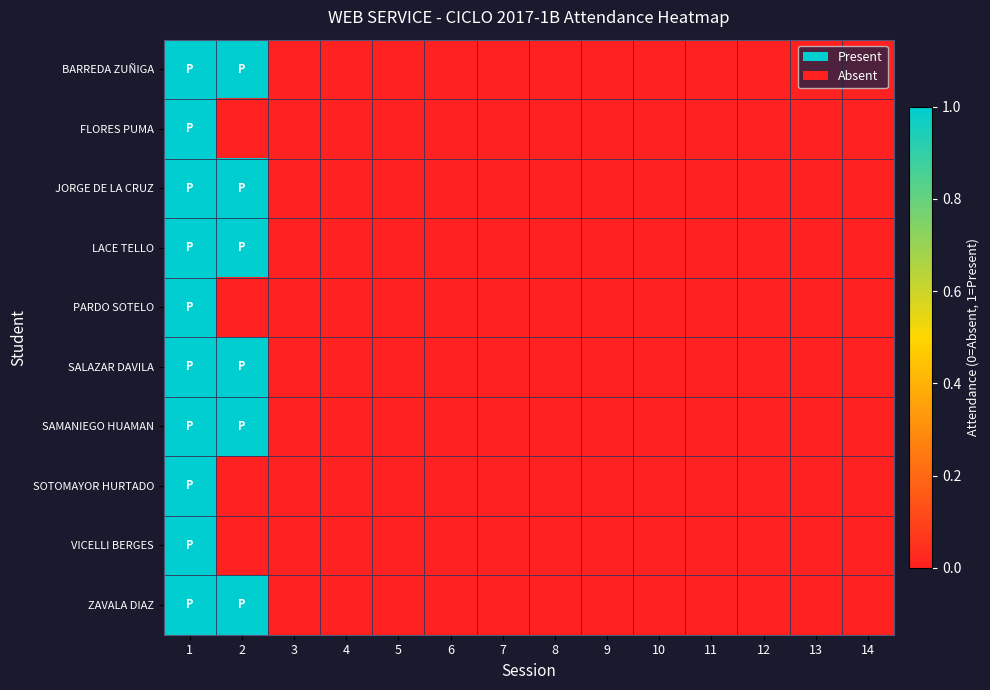

Reading right to left, transcribe all the data shown in this chart.

BARREDA ZUÑIGA: 14=0	13=0	12=0	11=0	10=0	9=0	8=0	7=0	6=0	5=0	4=0	3=0	2=1	1=1
FLORES PUMA: 14=0	13=0	12=0	11=0	10=0	9=0	8=0	7=0	6=0	5=0	4=0	3=0	2=0	1=1
JORGE DE LA CRUZ: 14=0	13=0	12=0	11=0	10=0	9=0	8=0	7=0	6=0	5=0	4=0	3=0	2=1	1=1
LACE TELLO: 14=0	13=0	12=0	11=0	10=0	9=0	8=0	7=0	6=0	5=0	4=0	3=0	2=1	1=1
PARDO SOTELO: 14=0	13=0	12=0	11=0	10=0	9=0	8=0	7=0	6=0	5=0	4=0	3=0	2=0	1=1
SALAZAR DAVILA: 14=0	13=0	12=0	11=0	10=0	9=0	8=0	7=0	6=0	5=0	4=0	3=0	2=1	1=1
SAMANIEGO HUAMAN: 14=0	13=0	12=0	11=0	10=0	9=0	8=0	7=0	6=0	5=0	4=0	3=0	2=1	1=1
SOTOMAYOR HURTADO: 14=0	13=0	12=0	11=0	10=0	9=0	8=0	7=0	6=0	5=0	4=0	3=0	2=0	1=1
VICELLI BERGES: 14=0	13=0	12=0	11=0	10=0	9=0	8=0	7=0	6=0	5=0	4=0	3=0	2=0	1=1
ZAVALA DIAZ: 14=0	13=0	12=0	11=0	10=0	9=0	8=0	7=0	6=0	5=0	4=0	3=0	2=1	1=1